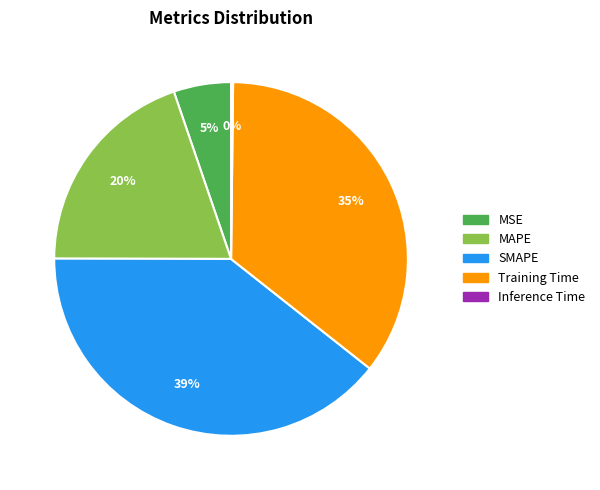

Which slice is the largest?

SMAPE